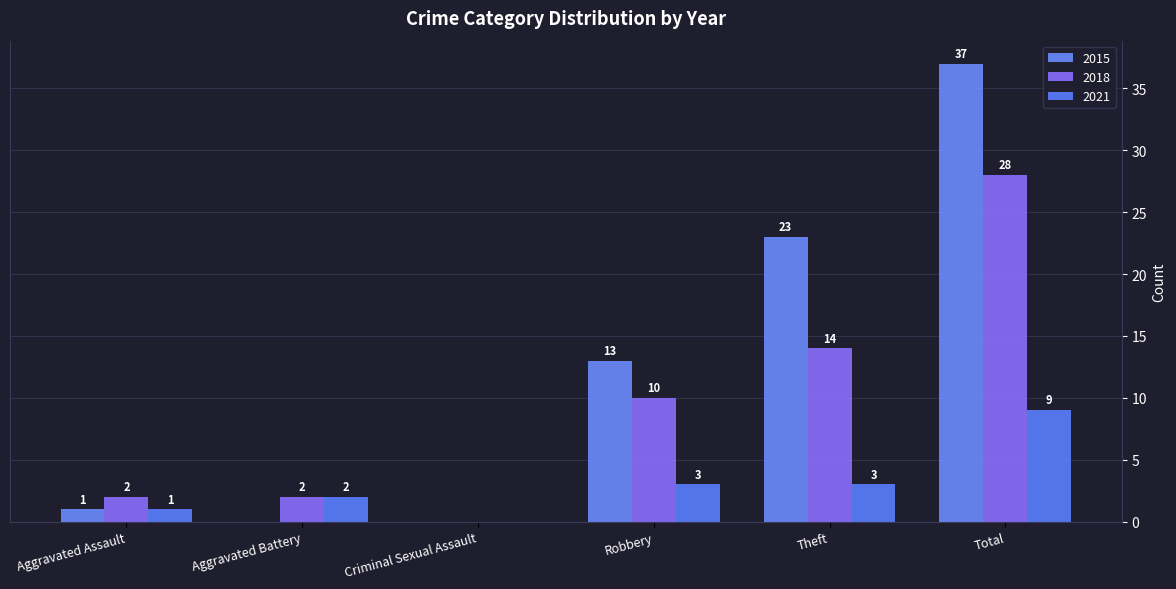

What is the label of the 3rd bar from the right?

Robbery